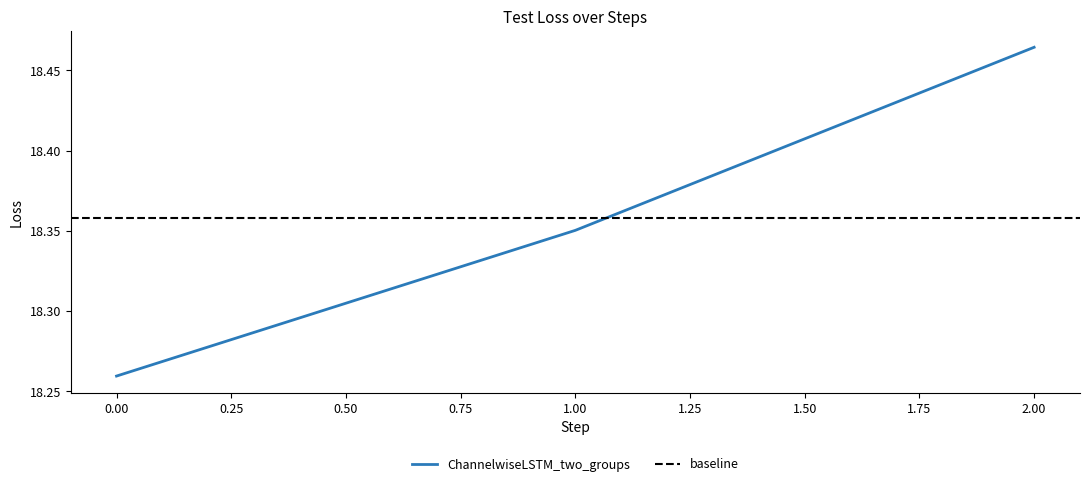

Reading left to right, what are all the values shown in this chart?

18.3	18.4	18.5